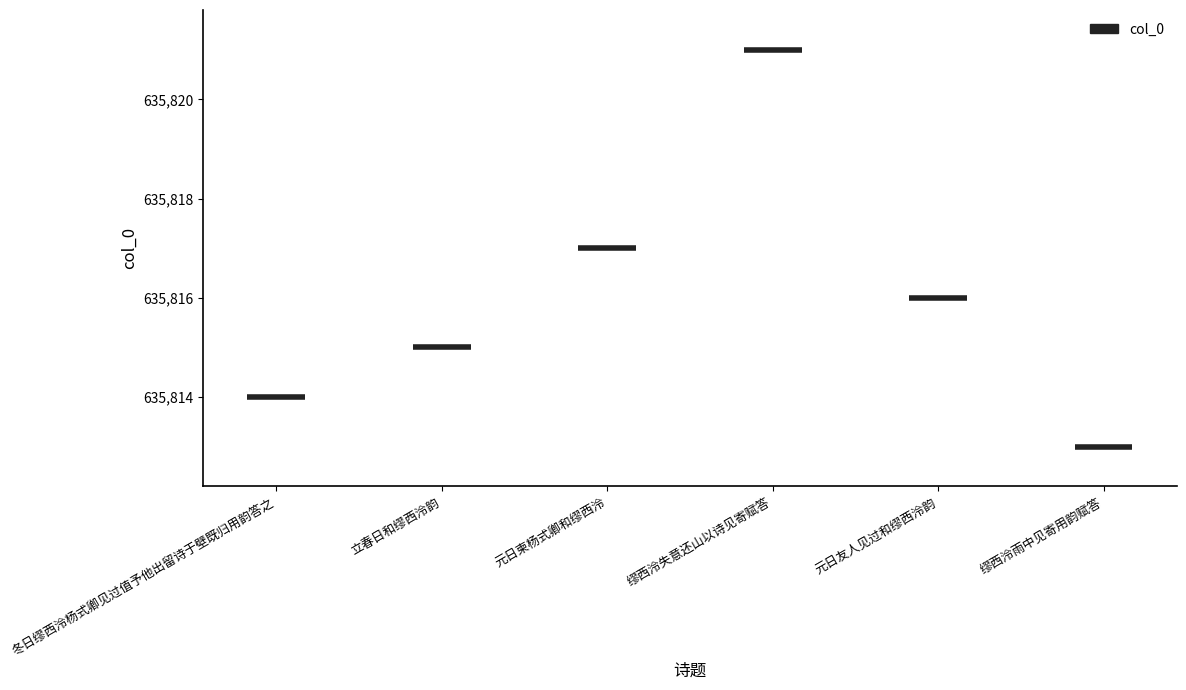

What is the change in value from 缪西泠失意还山以诗见寄赋答 to 元日友人见过和缪西泠韵?

-5